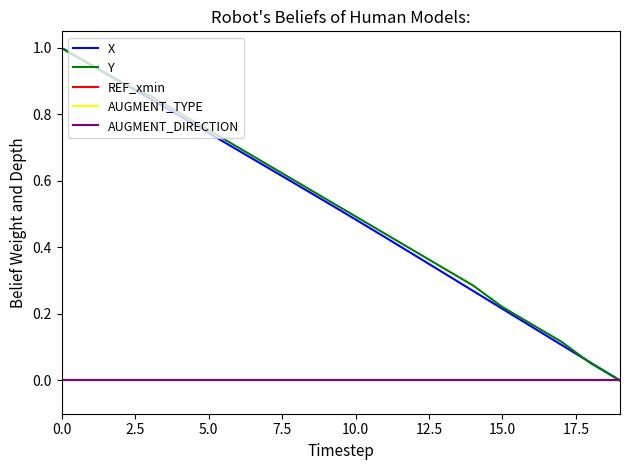

List the series in order of their peak value, highest first.

X, Y, REF_xmin, AUGMENT_TYPE, AUGMENT_DIRECTION